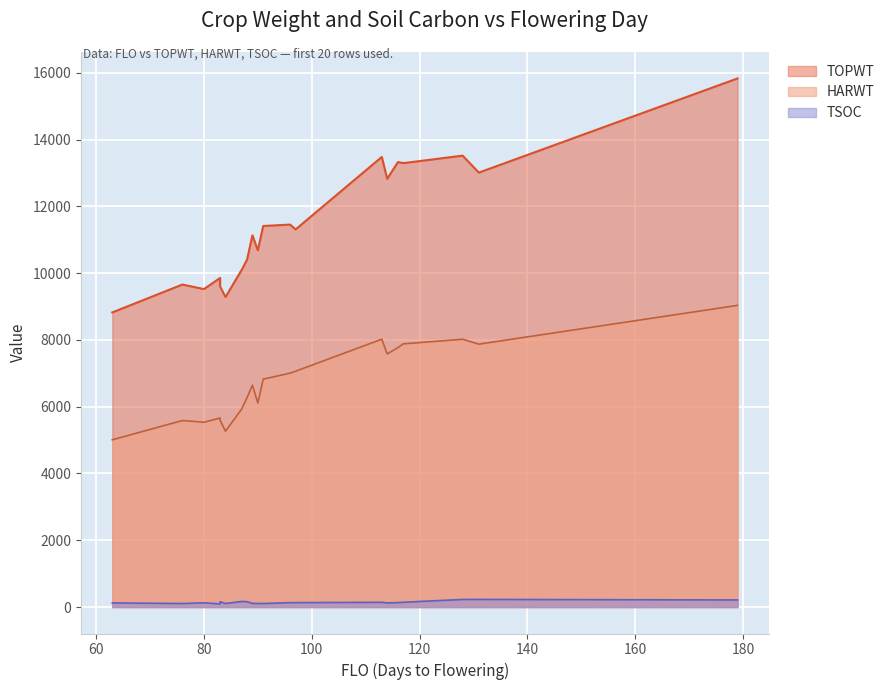

Rank the series by their maximum value, from highest to lowest.

TOPWT, HARWT, TSOC